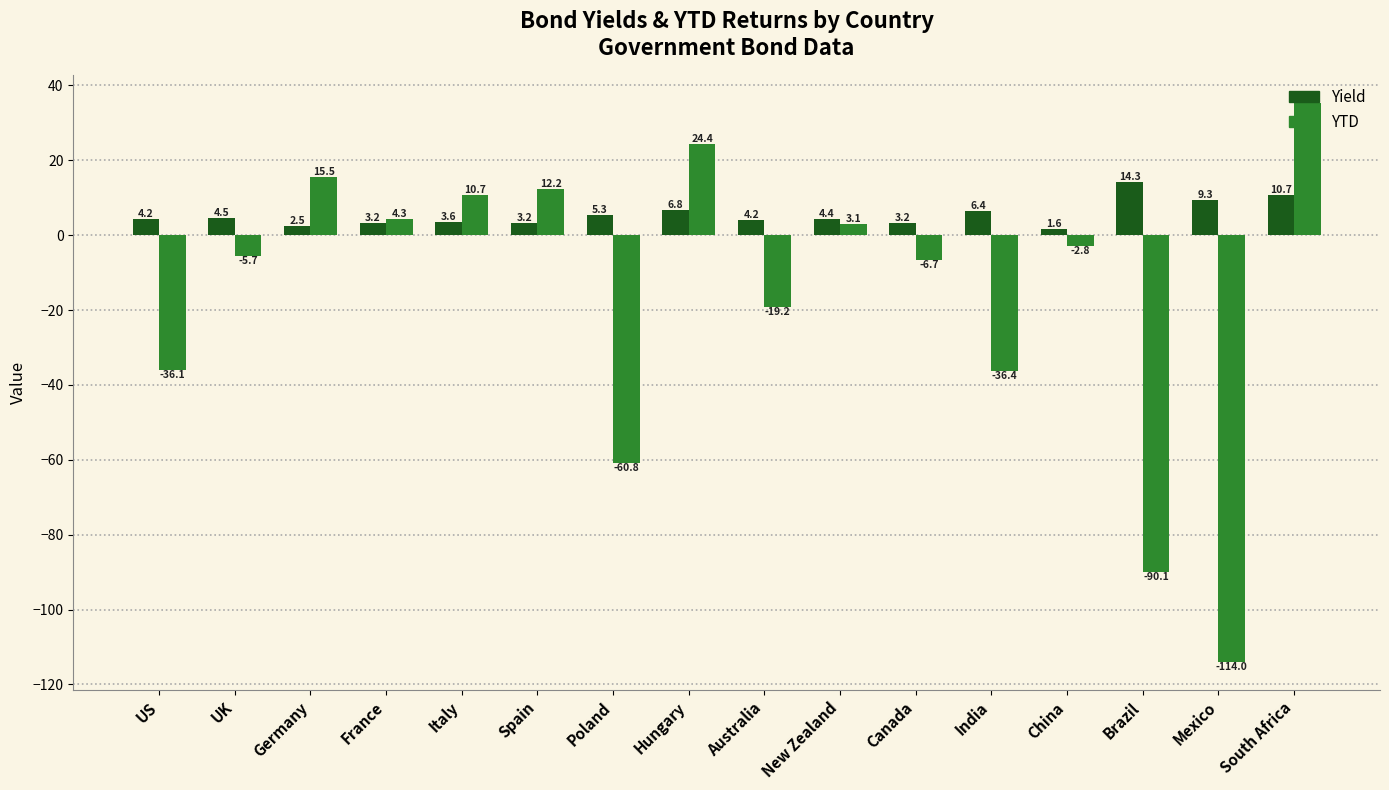

Which label corresponds to the smallest value in the chart?

Mexico